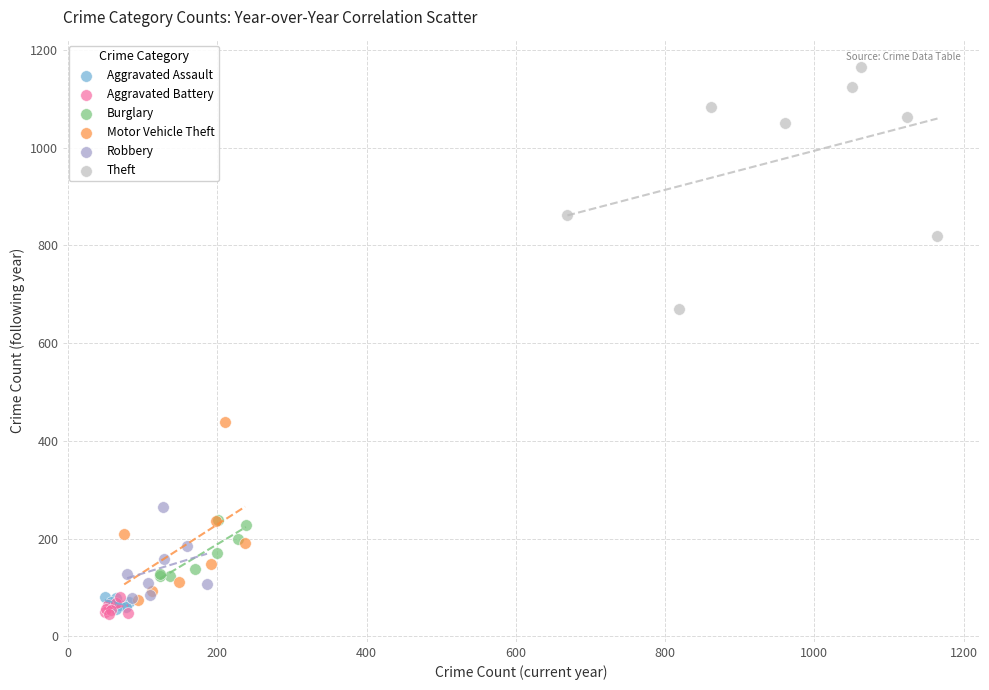

Which series has the widest spread of Y values?

Theft